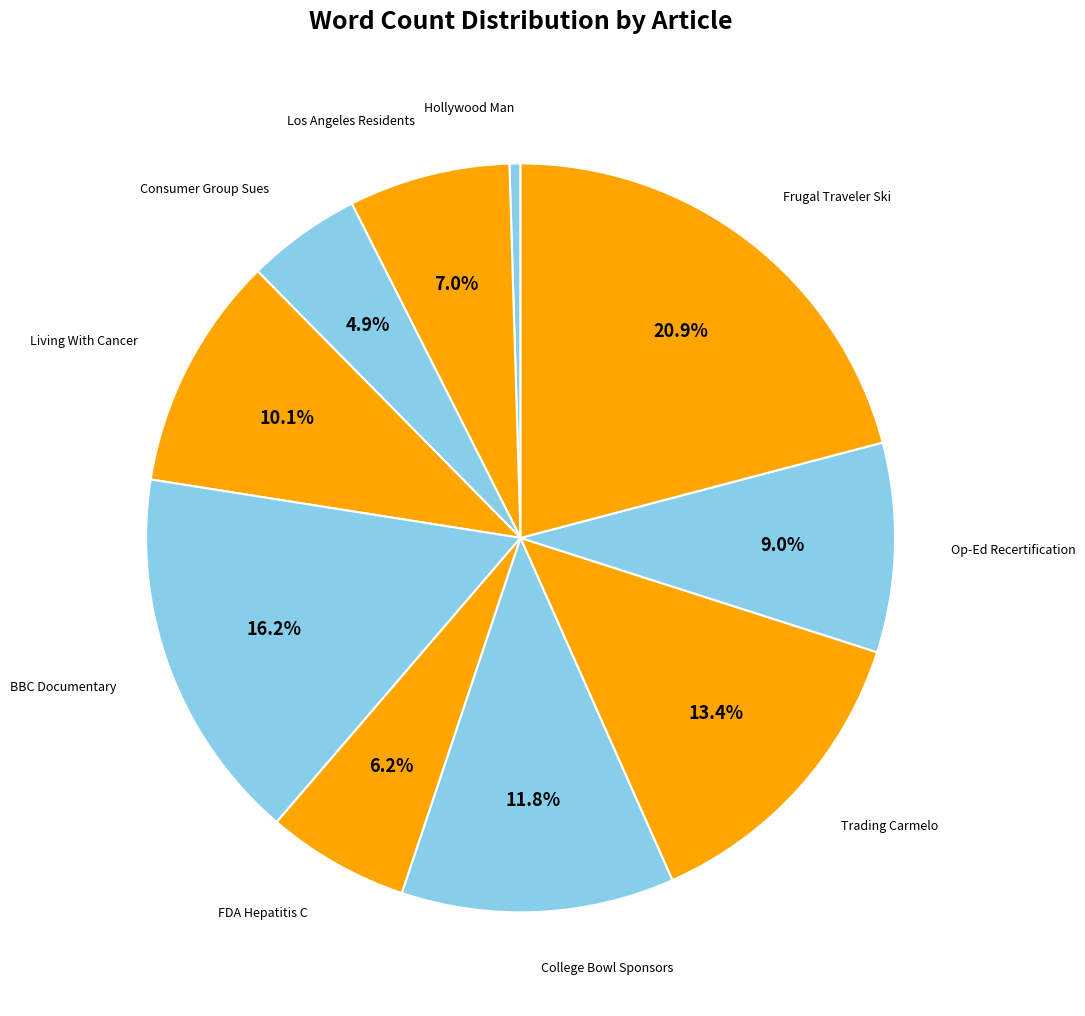

Which slice is the largest?

Frugal Traveler Ski